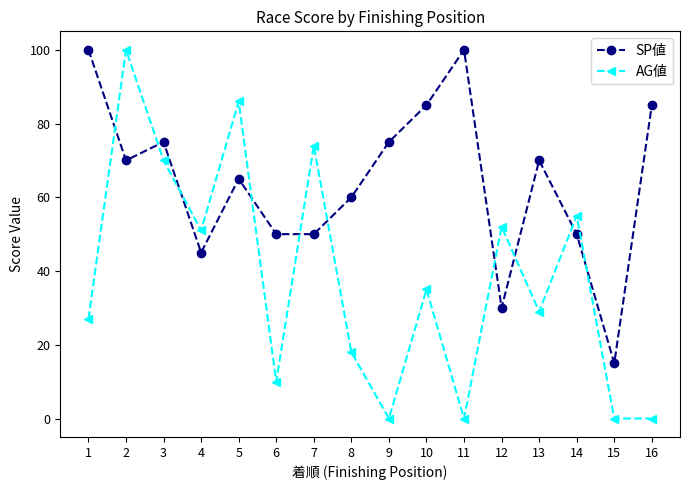

At which label is SP値 closest to 57?

8